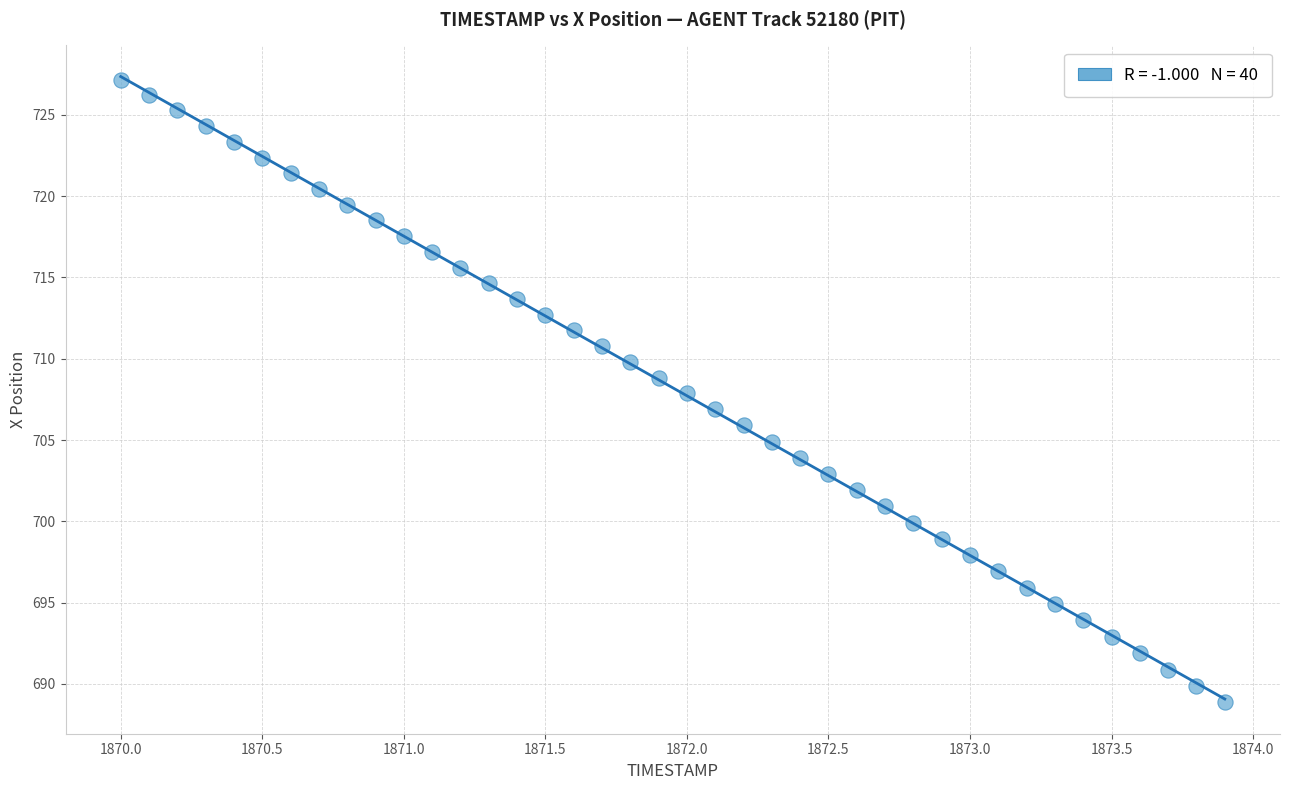

What is the range of X values (max minus min)?

3.9